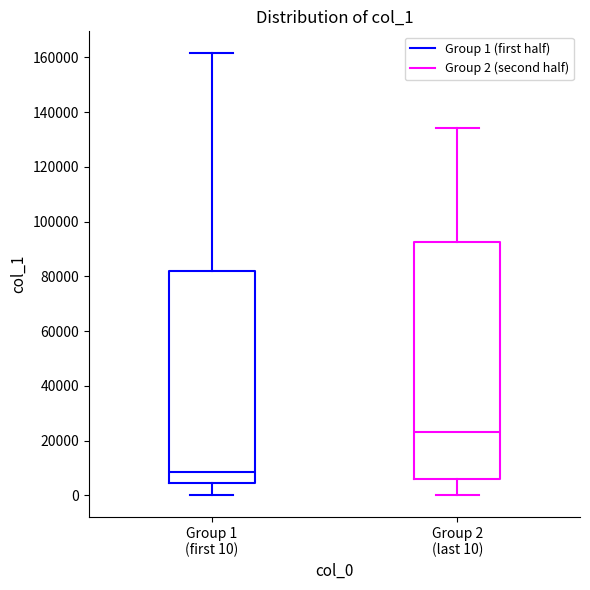

Where does the upper whisker of the box for Group 2 (last 10) end on the y-axis? The values are not printed on the chart, so give them approximately, as read against the axis.

134000